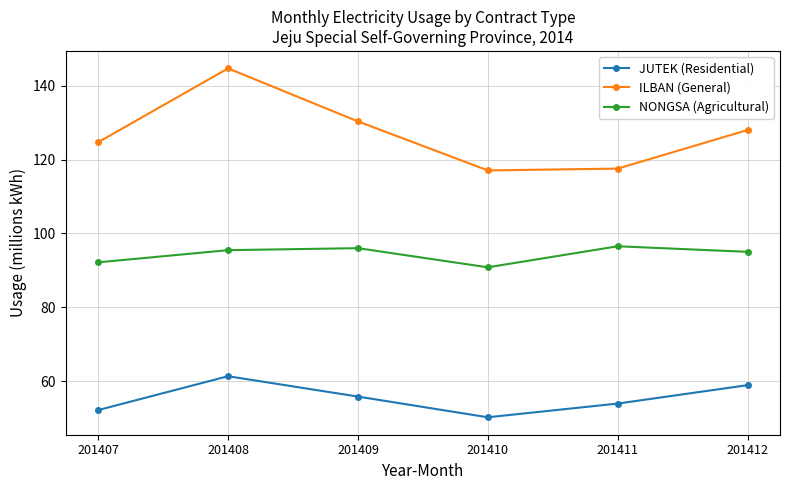

What is the spread (max minus min) of values at 201412?

69.1